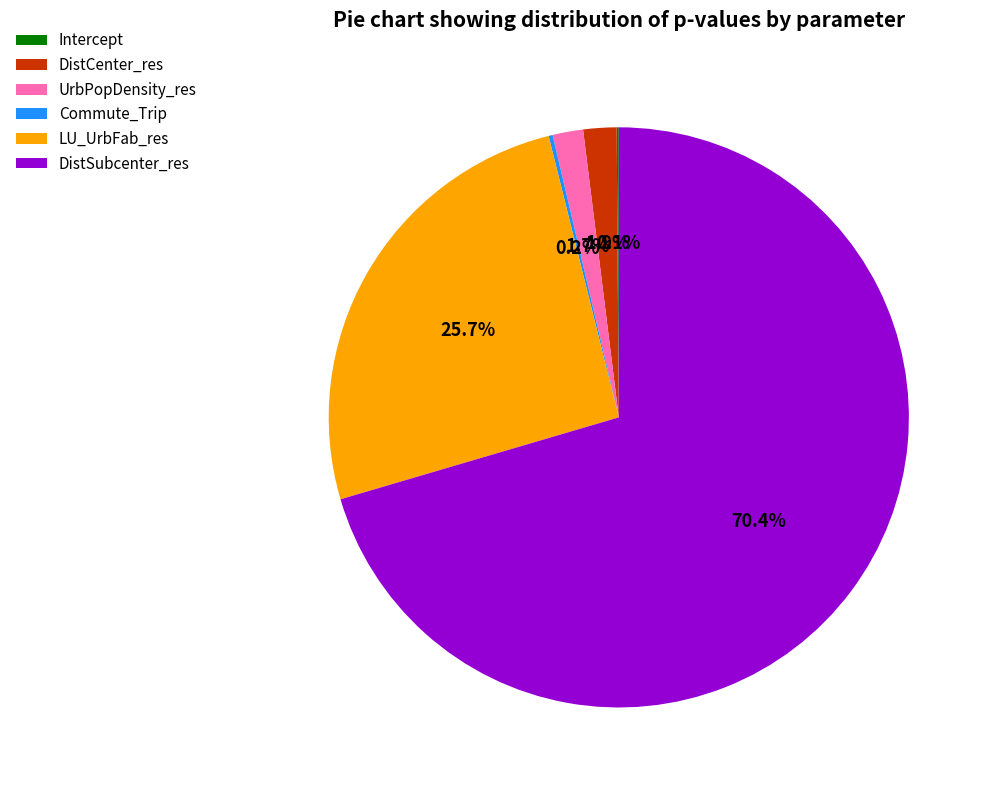

Is DistSubcenter_res the majority of the pie?

Yes